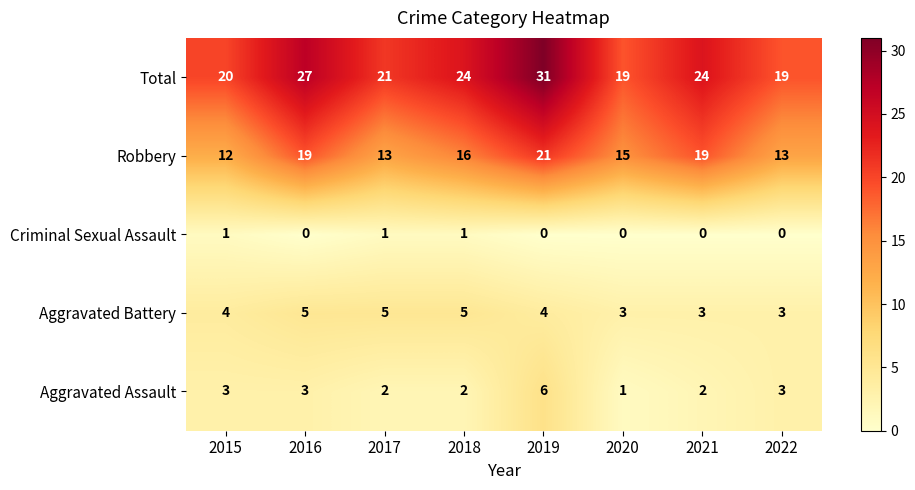

How many categories are shown in the chart?

8